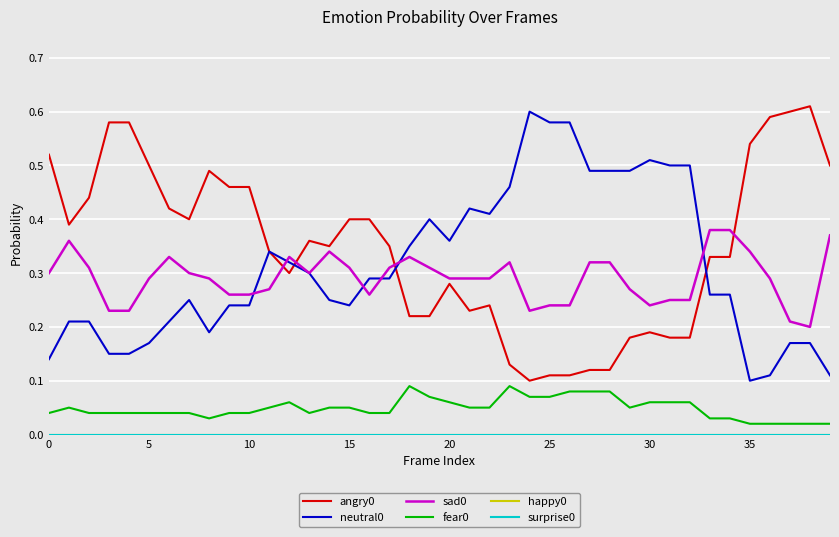

Does the chart have visible grid lines?

Yes